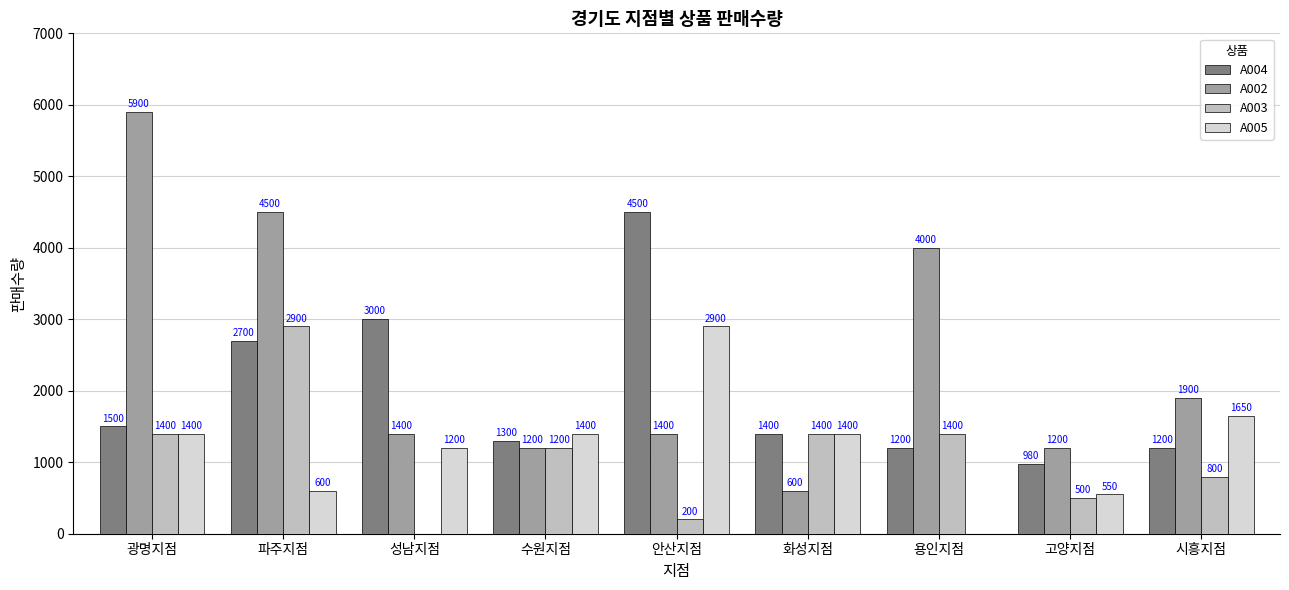

What is the total value across all series at 광명지점?

10200